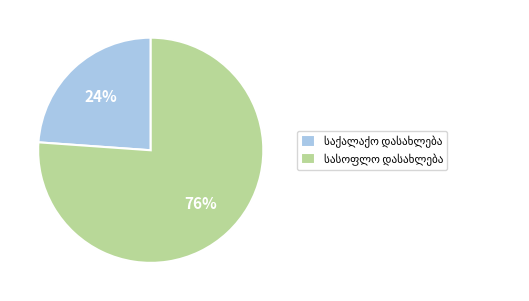

Count the number of slices in the pie.

2